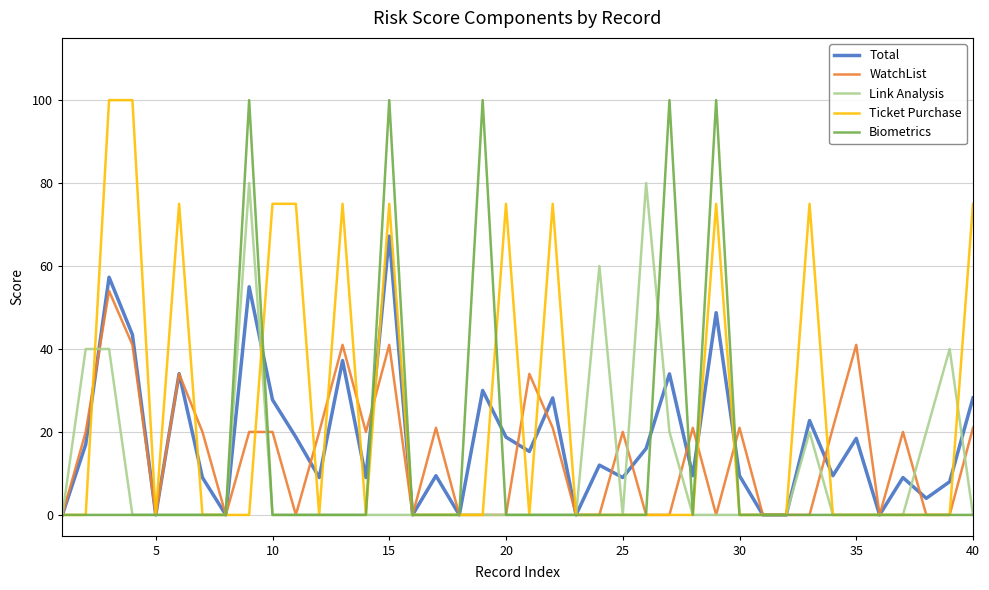

How many Ticket Purchase values are between 0 and 75?

38